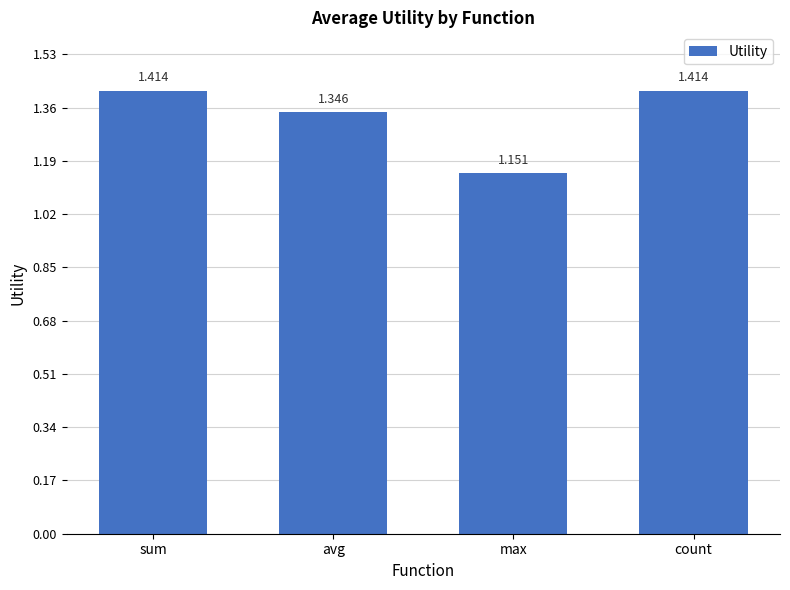

Where is the data nearest to the value 1?

max